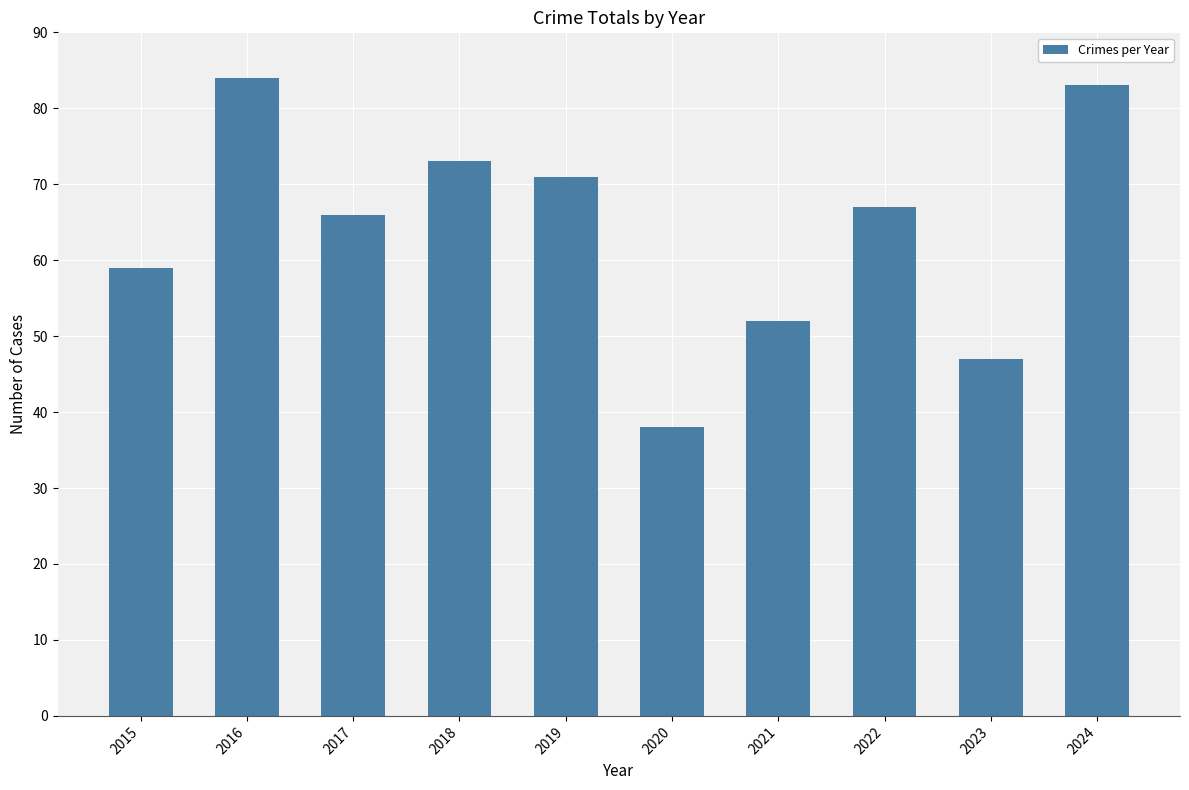

Reading left to right, what are all the values shown in this chart?

59	84	66	73	71	38	52	67	47	83